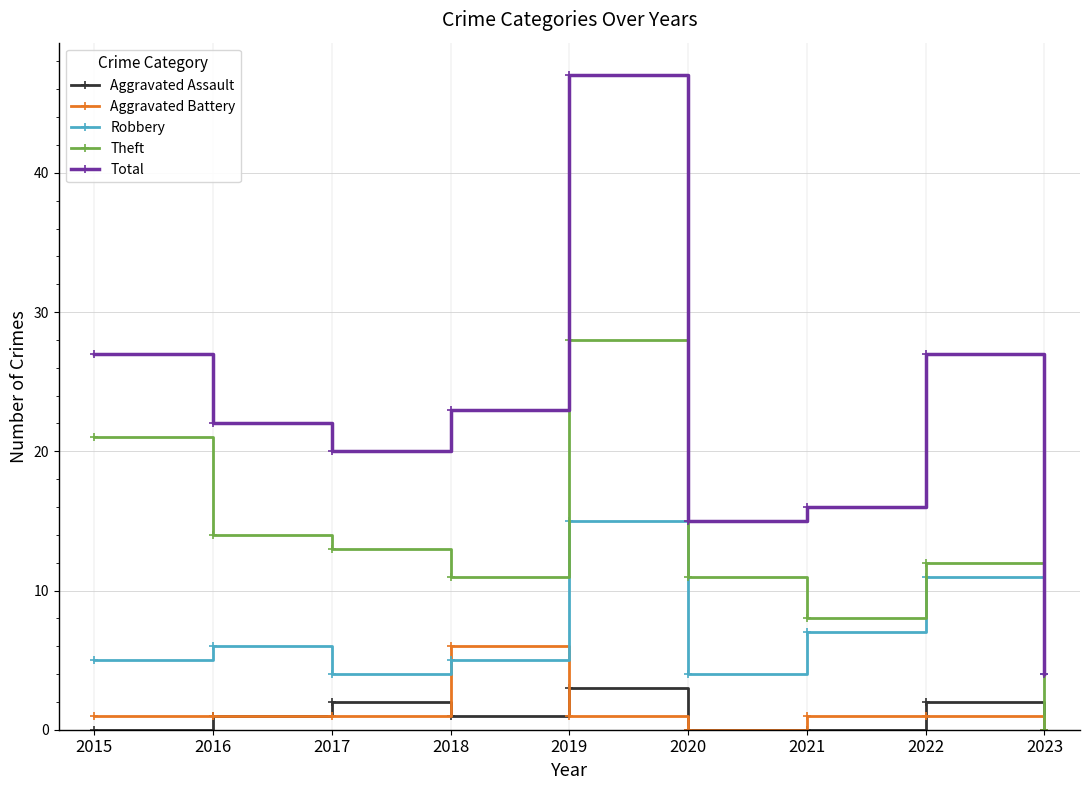

Reading left to right, what are all the values shown in this chart?

Aggravated Assault: 2015=0	2016=1	2017=2	2018=1	2019=3	2020=0	2021=0	2022=2	2023=0
Aggravated Battery: 2015=1	2016=1	2017=1	2018=6	2019=1	2020=0	2021=1	2022=1	2023=0
Robbery: 2015=5	2016=6	2017=4	2018=5	2019=15	2020=4	2021=7	2022=11	2023=4
Theft: 2015=21	2016=14	2017=13	2018=11	2019=28	2020=11	2021=8	2022=12	2023=0
Total: 2015=27	2016=22	2017=20	2018=23	2019=47	2020=15	2021=16	2022=27	2023=4